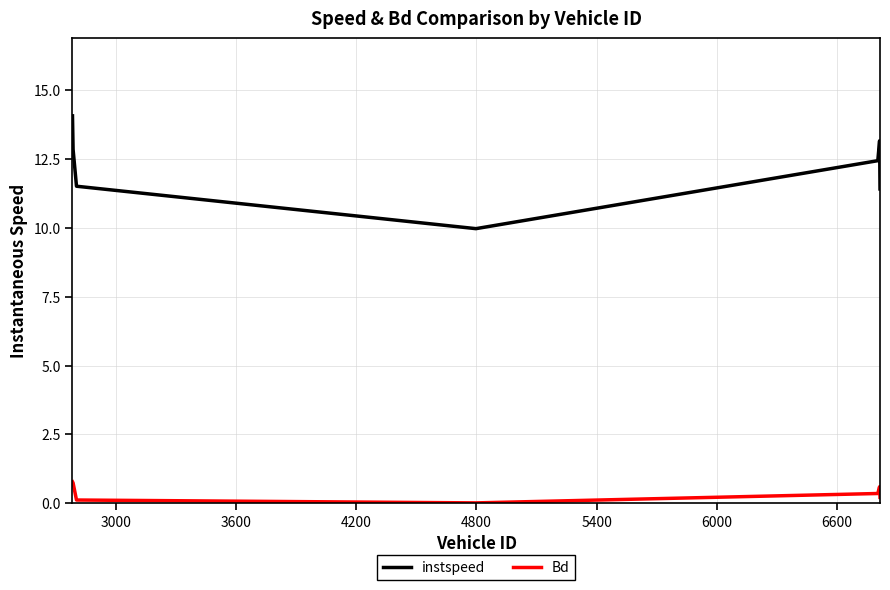

Which series has the largest total across all categories?

instspeed